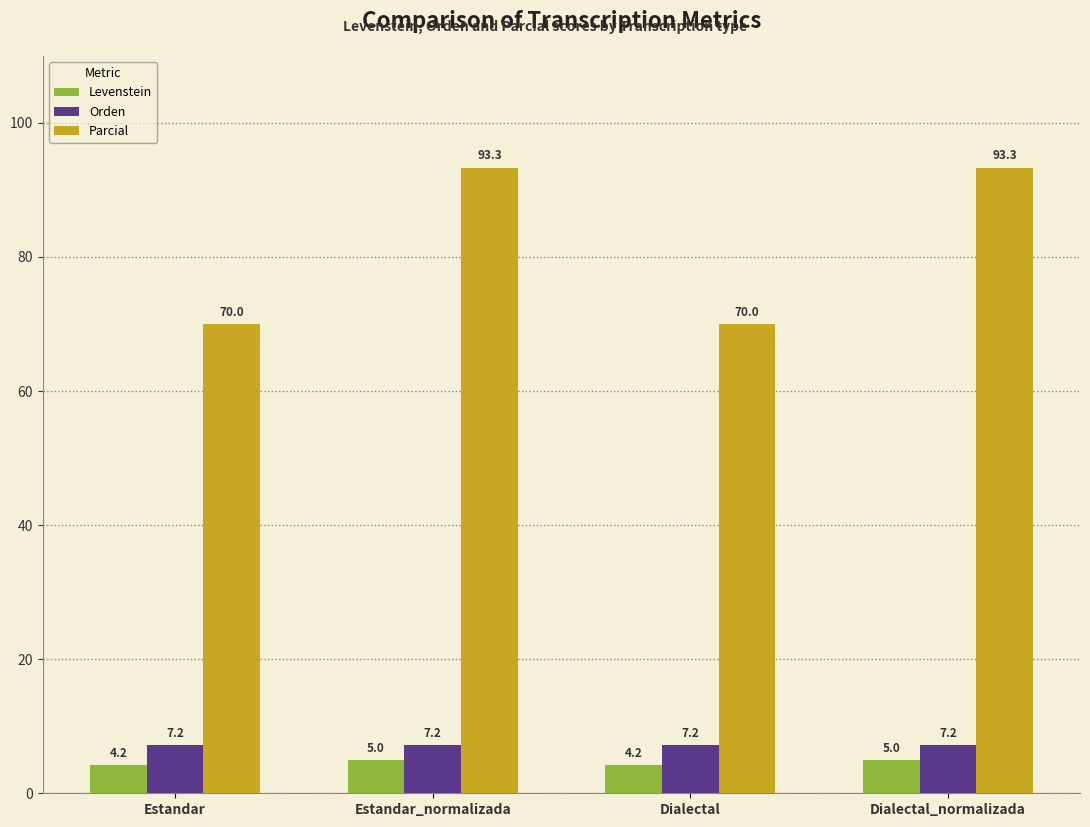

What is the spread (max minus min) of values at Estandar?

65.8